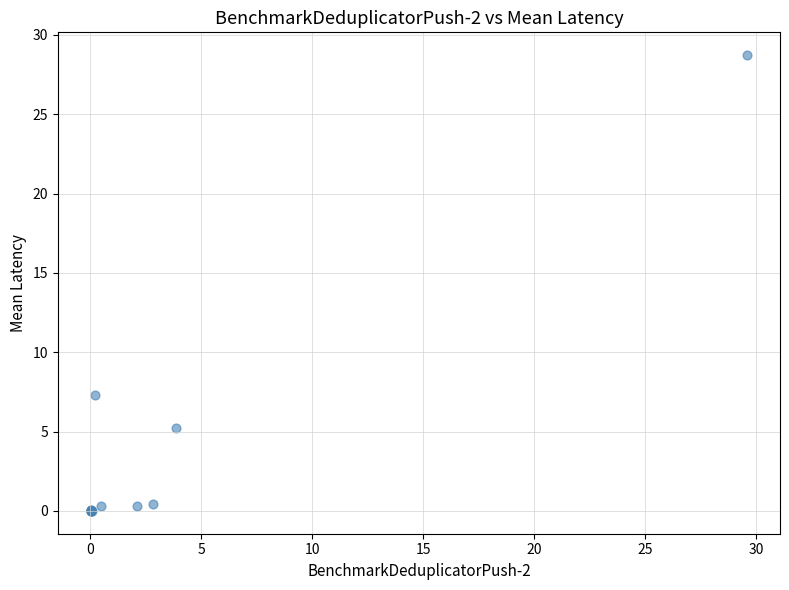

What Y value in the scatter plot is closest to 14?

7.3